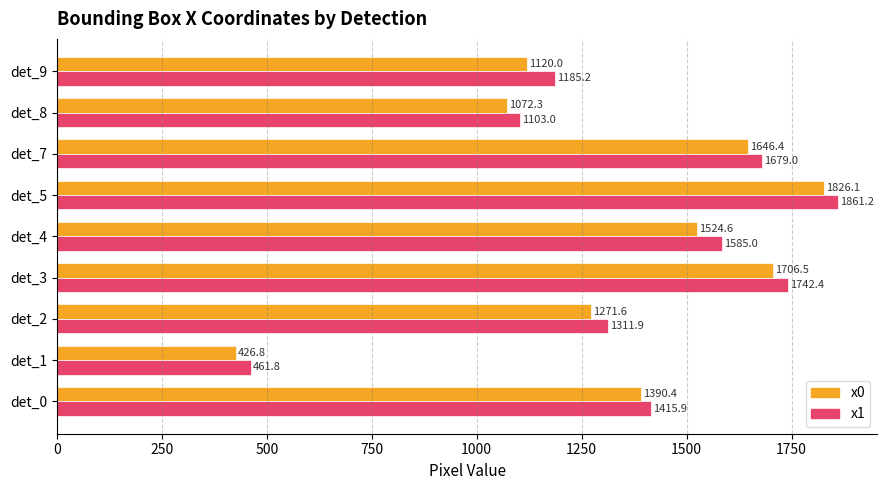

What are all the series names shown in the legend?

x0, x1